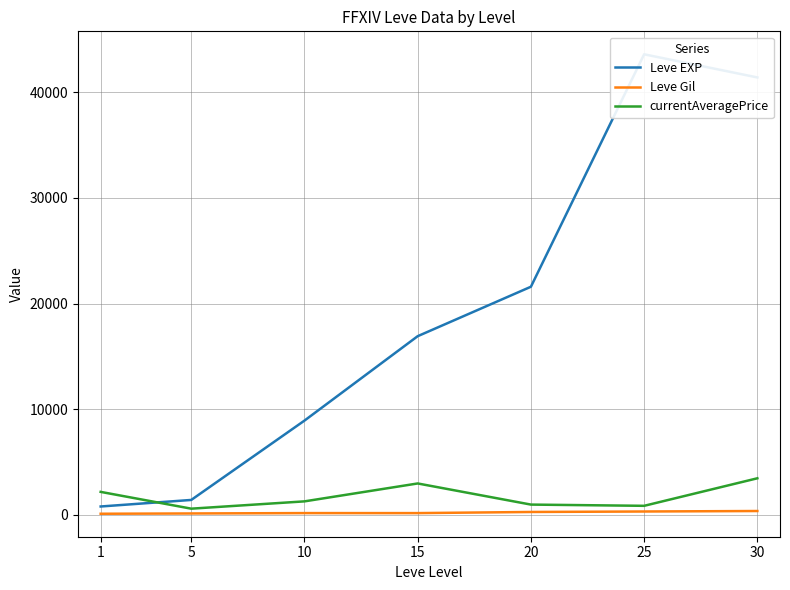

What is the value of the currentAveragePrice point at the 1st from the left?

2183.0